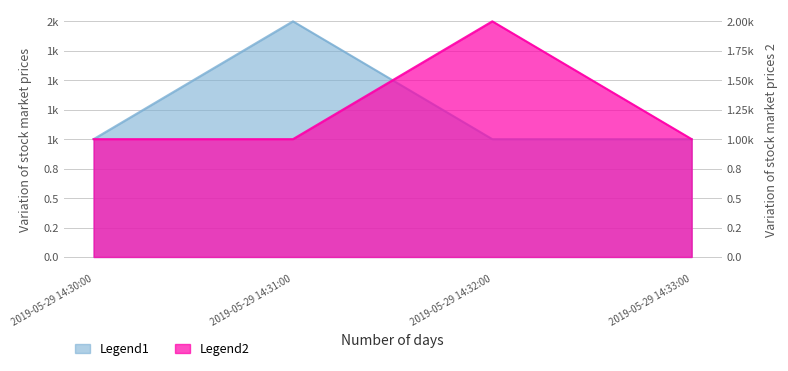

Between 2019-05-29 14:31:00 and 2019-05-29 14:33:00, which series saw the biggest shift?

Legend1